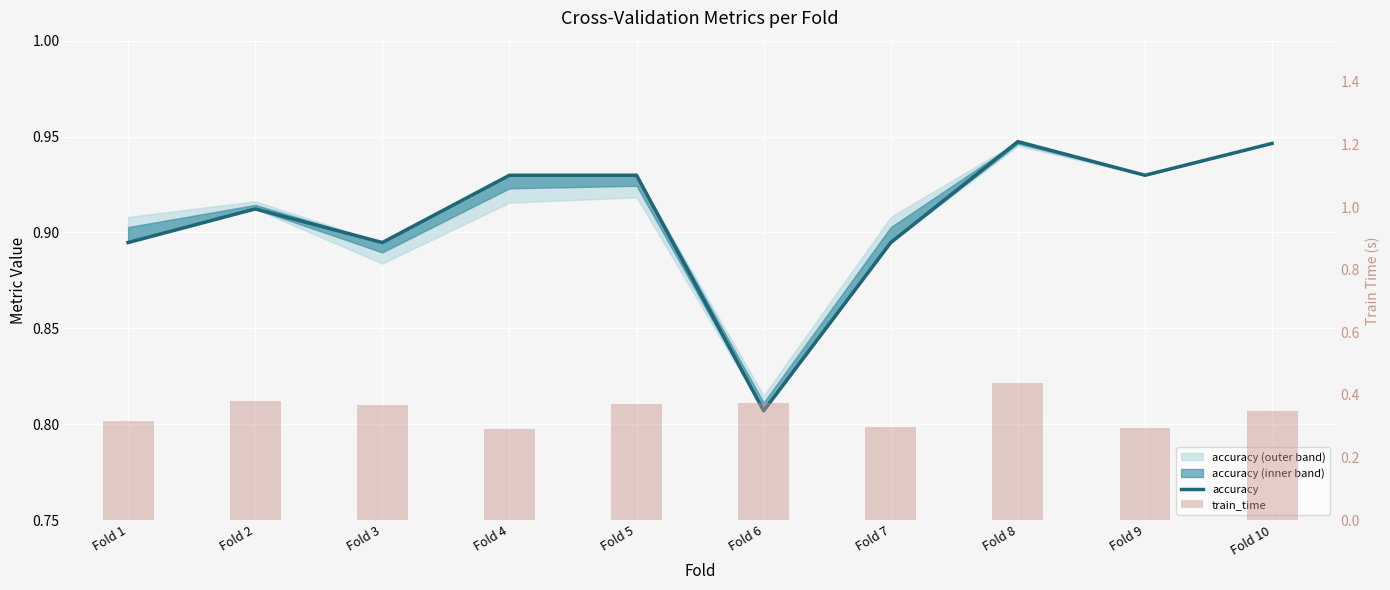

Which series has the largest total across all categories?

accuracy